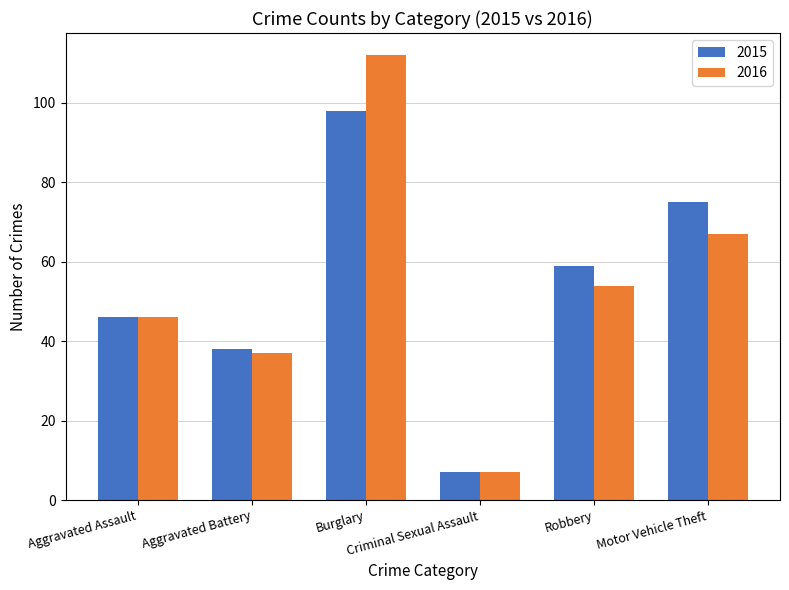

Reading right to left, extract all data points from this chart.

2015: Motor Vehicle Theft=75	Robbery=59	Criminal Sexual Assault=7	Burglary=98	Aggravated Battery=38	Aggravated Assault=46
2016: Motor Vehicle Theft=67	Robbery=54	Criminal Sexual Assault=7	Burglary=112	Aggravated Battery=37	Aggravated Assault=46